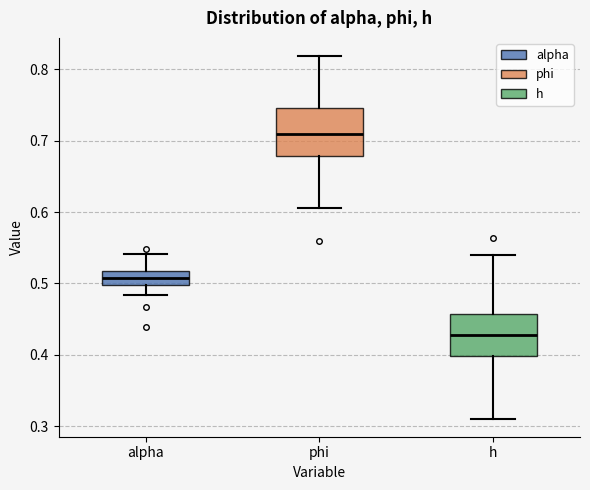

Reading left to right, transcribe this box plot: for each box, give where its median line is, the range the box spans, and where its two whiskers end, as read against the y-axis. The values are not printed on the chart, so give them approximately, as read against the axis.

alpha: median 0.51, box 0.50 to 0.52, whiskers 0.48 to 0.54
phi: median 0.71, box 0.68 to 0.75, whiskers 0.61 to 0.82
h: median 0.43, box 0.40 to 0.46, whiskers 0.31 to 0.54